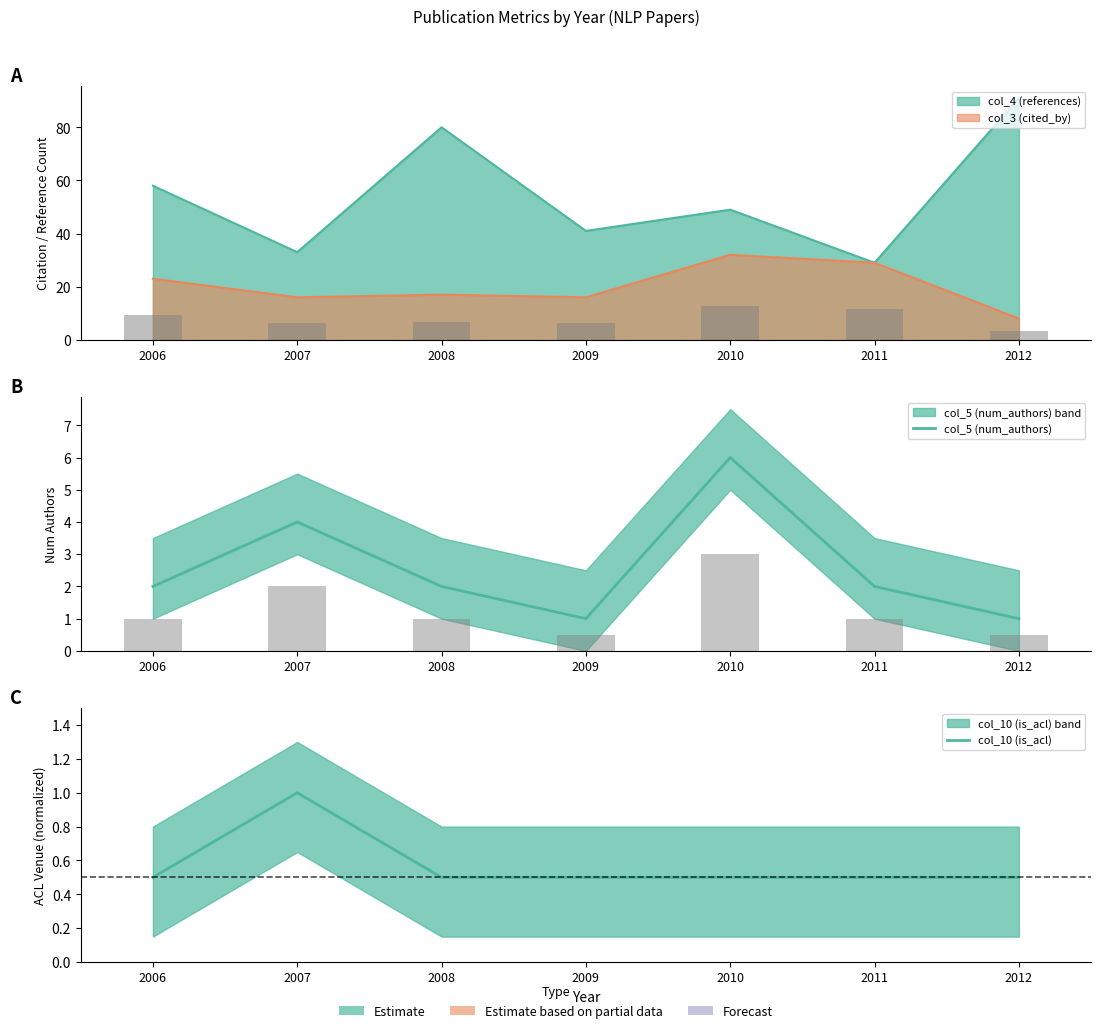

What is the value of the col_5 (num_authors) bar at the 6th from the left?

2.0